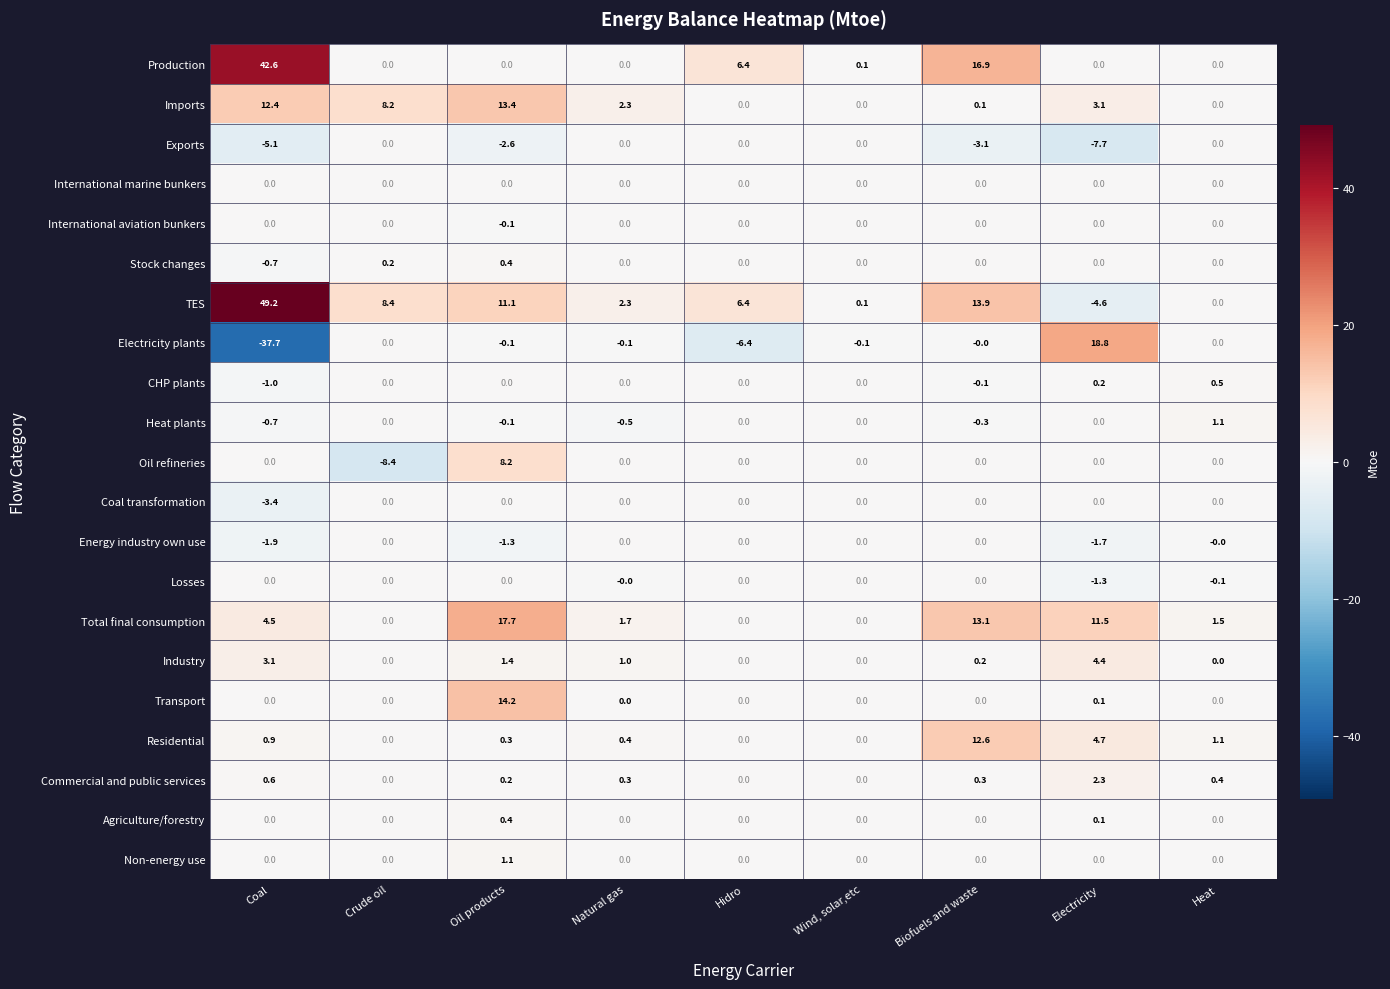

At which category does the chart reach its minimum across all series?

Coal